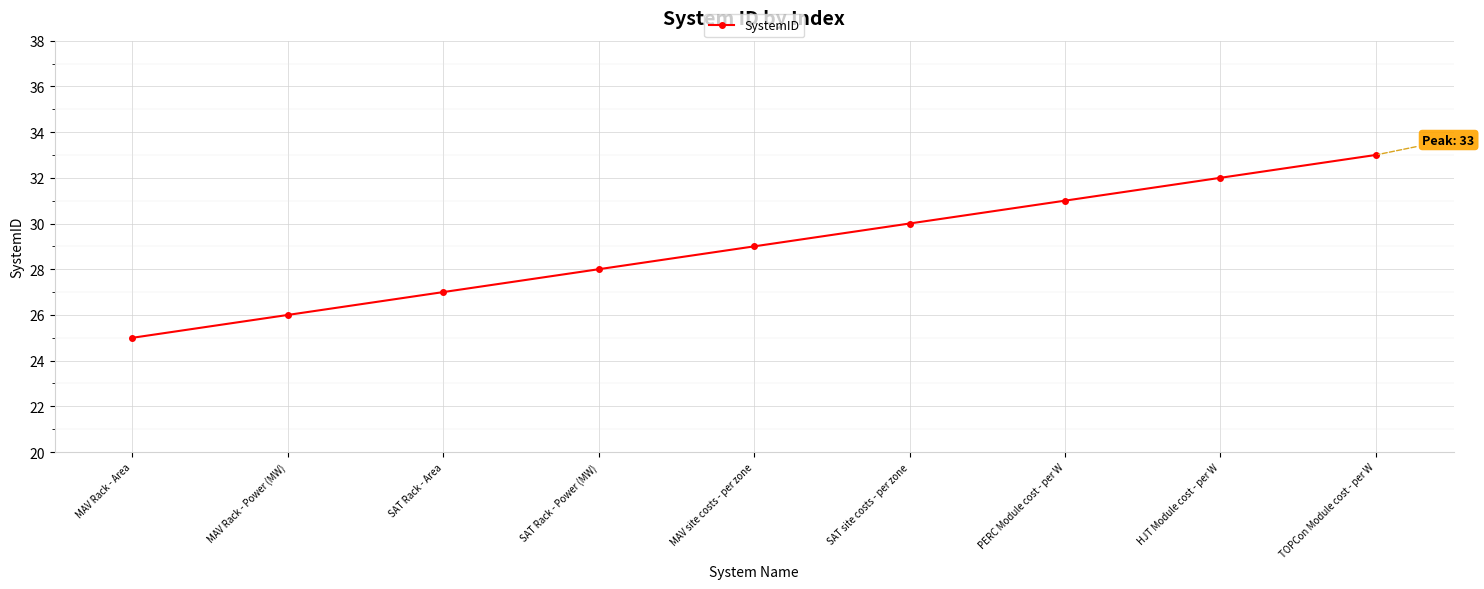

Rank the categories by value from highest to lowest.

TOPCon Module cost - per W, HJT Module cost - per W, PERC Module cost - per W, SAT site costs - per zone, MAV site costs - per zone, SAT Rack - Power (MW), SAT Rack - Area, MAV Rack - Power (MW), MAV Rack - Area